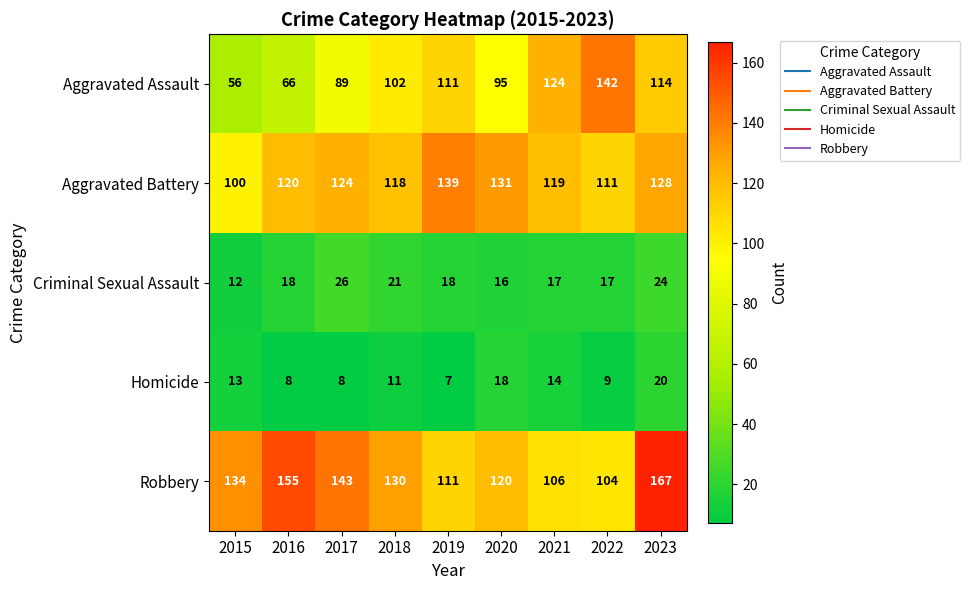

At which label does Aggravated Battery reach its peak?

2019